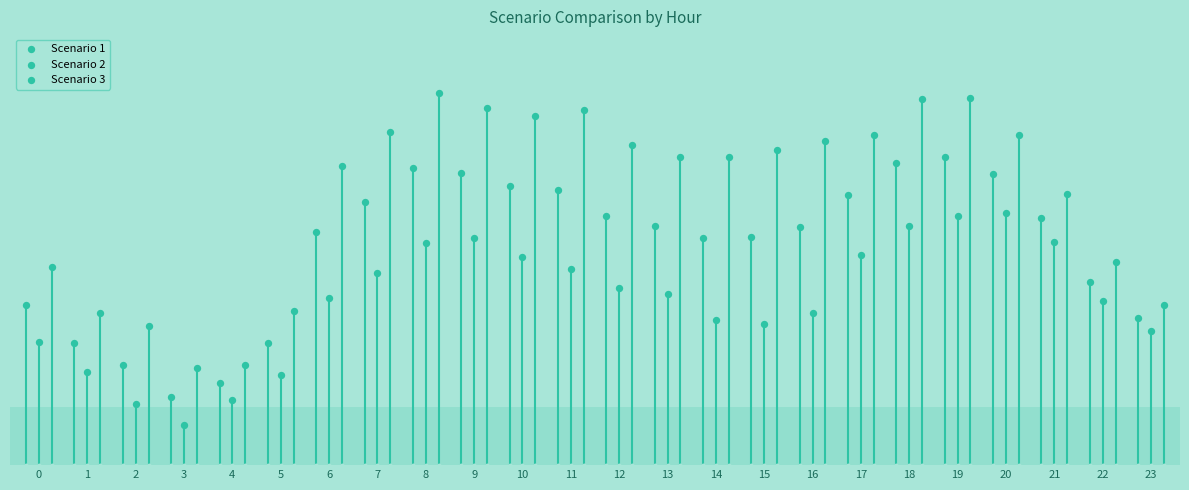

What are all the series names shown in the legend?

Scenario 1, Scenario 2, Scenario 3